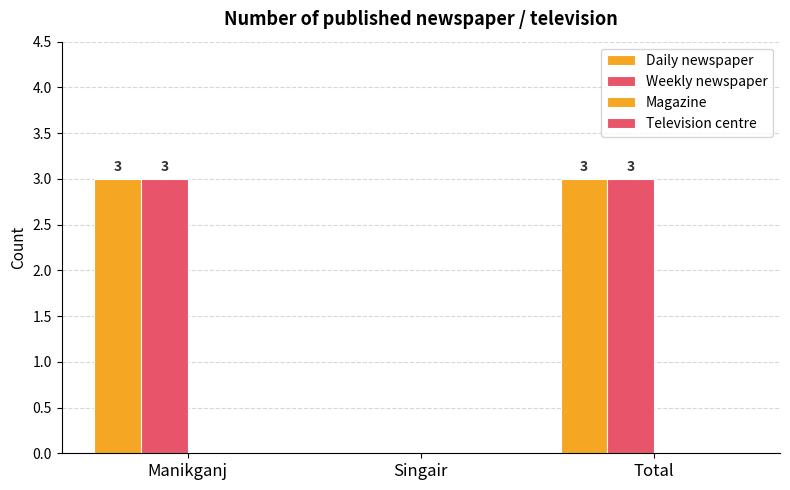

What is the greatest value displayed?

3